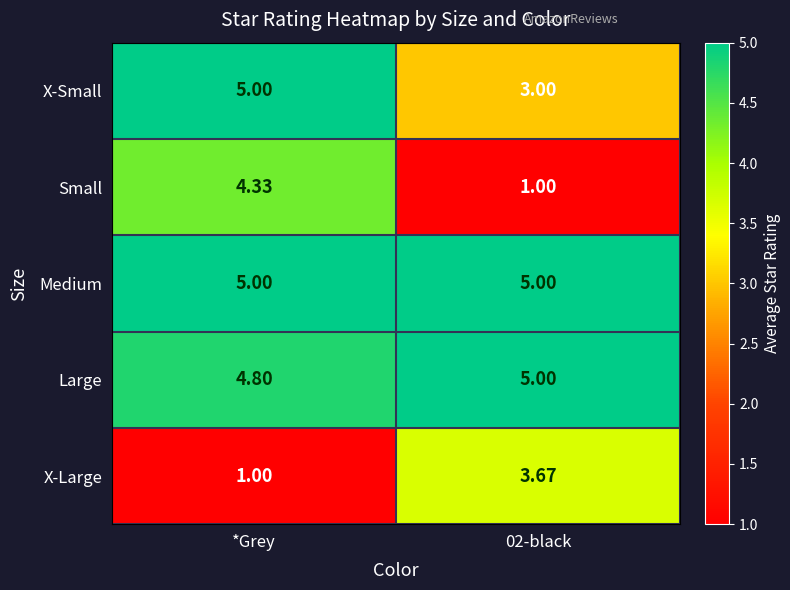

At which label does Small first exceed 4?

*Grey